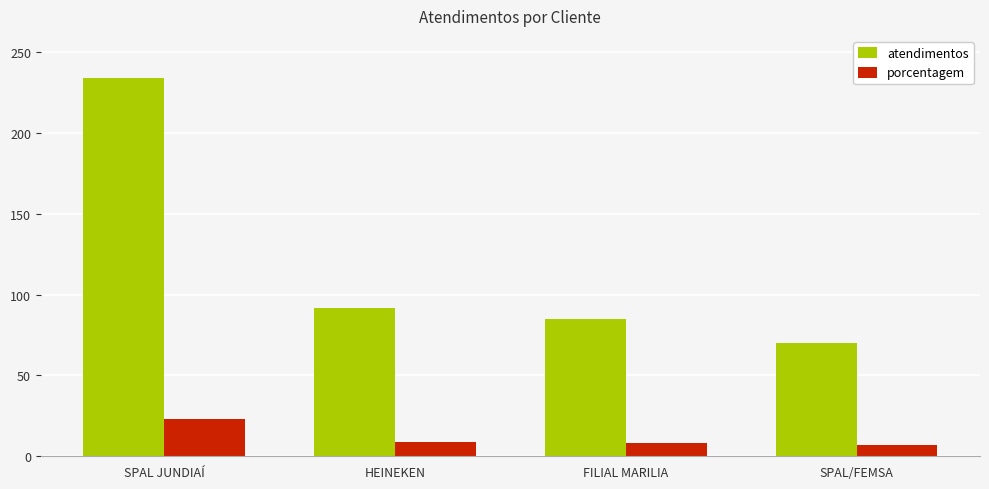

Which label corresponds to the largest value in the chart?

SPAL JUNDIAÍ